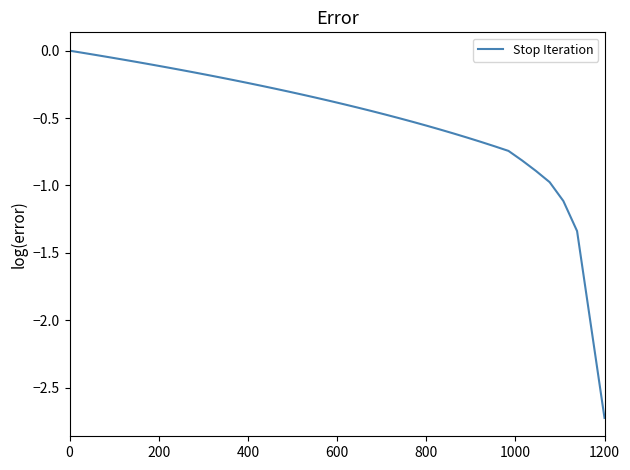

What is the difference between the maximum and minimum values?

2.7